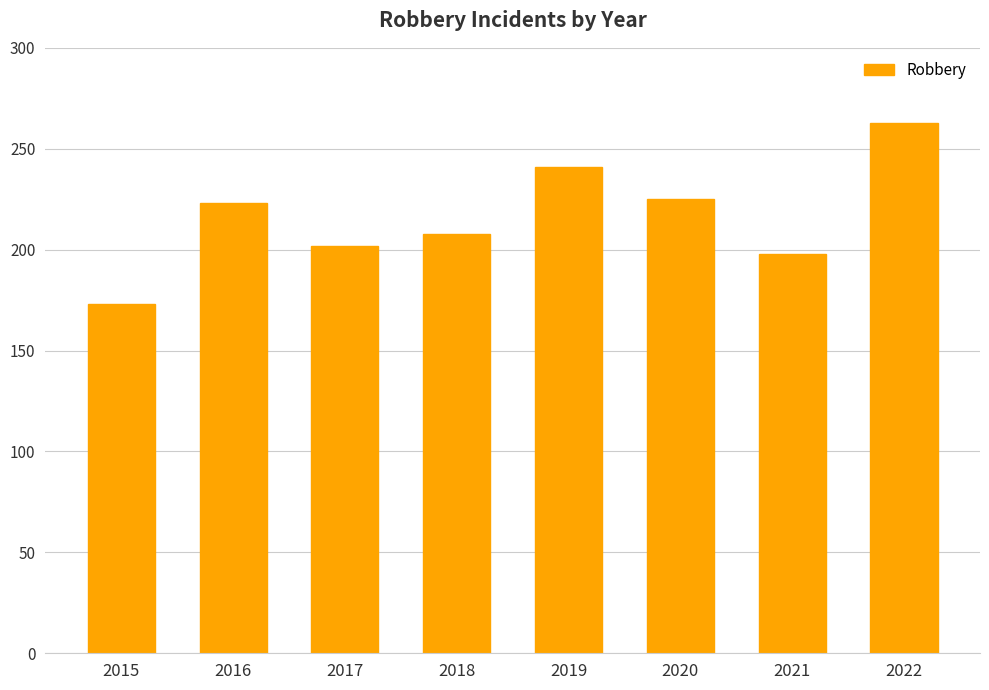

Is it true that the value at 2019 is 241?

True